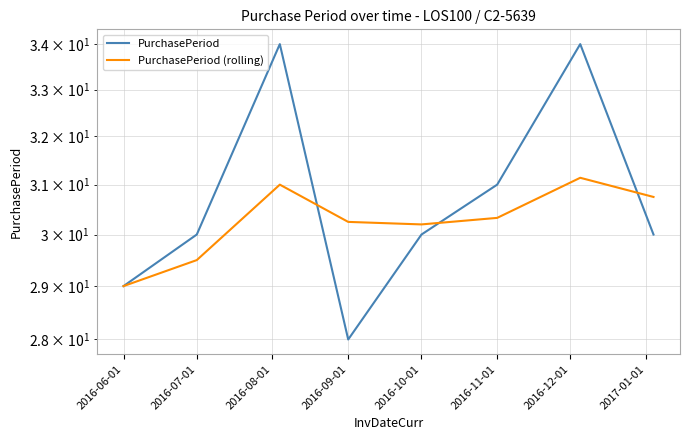

What is the total value across all series at 2016-07-01?

59.5